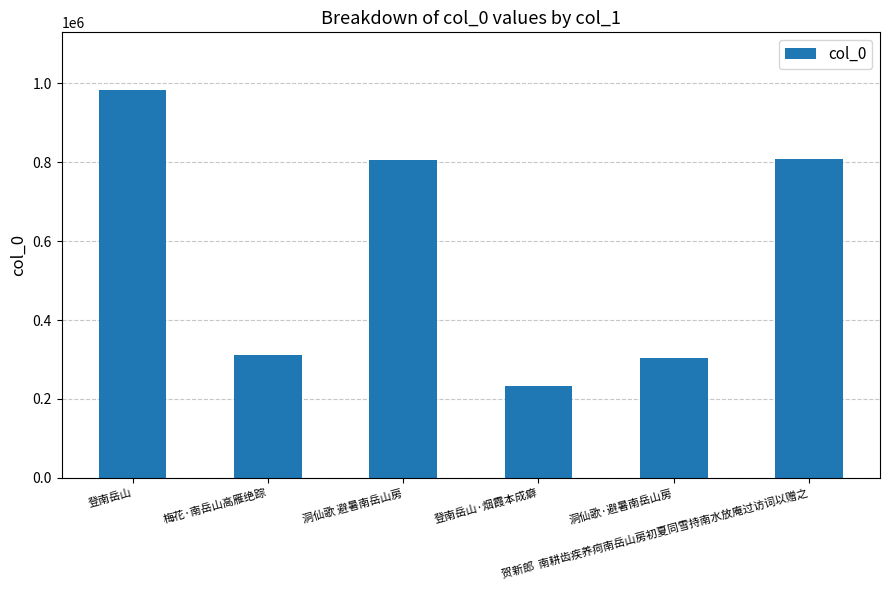

How many bars are there in total?

6